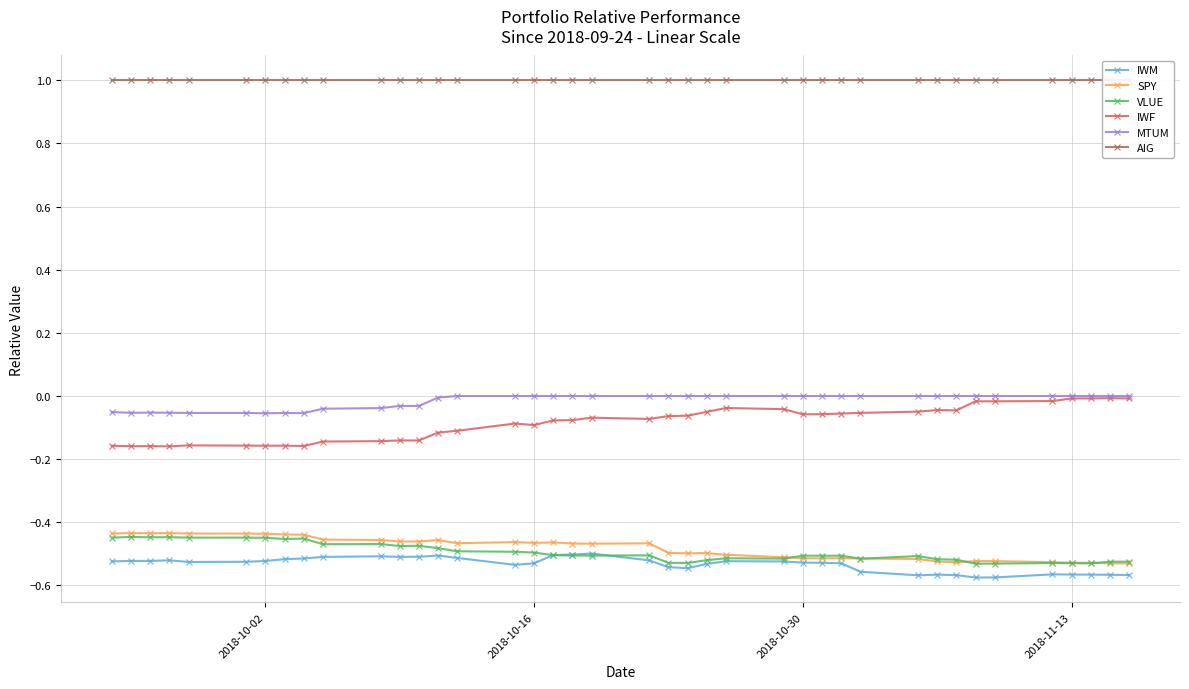

True or false: MTUM and VLUE intersect in this chart.

False